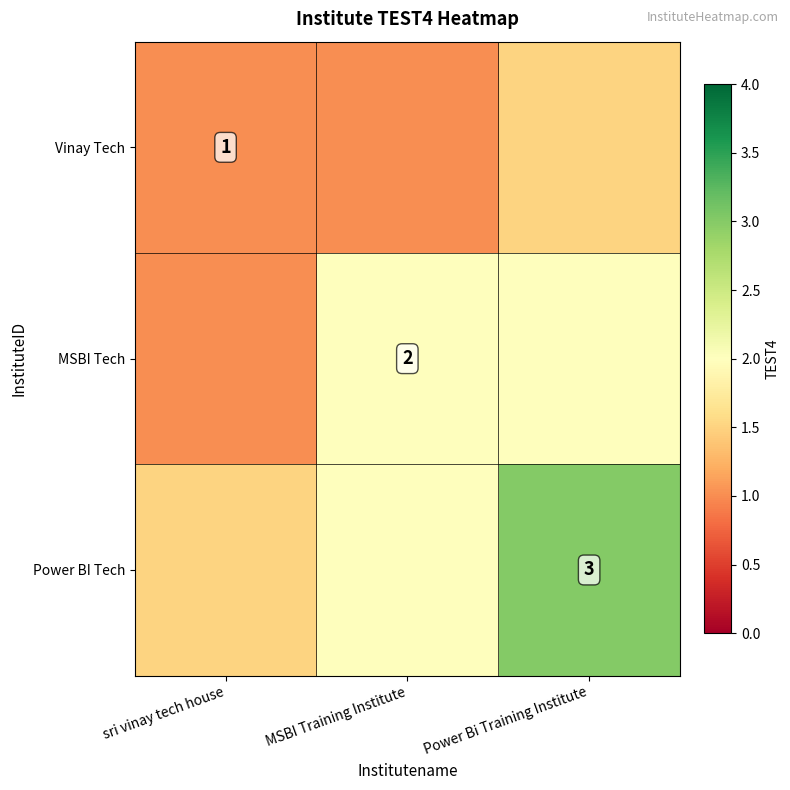

At which category is the sum across all series the highest?

Power Bi Training Institute